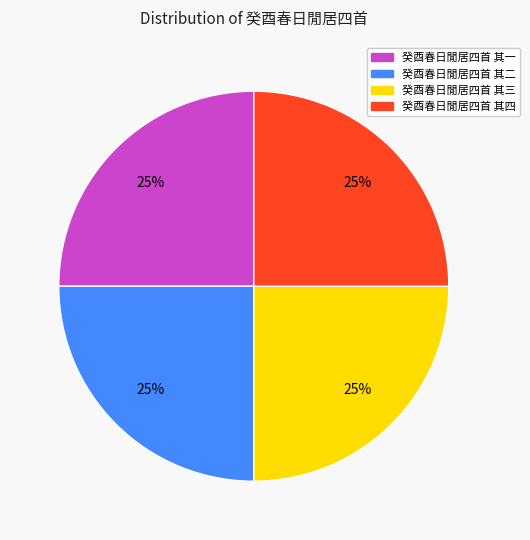

Approximately how many times larger is the value at 癸酉春日閒居四首 其三 compared to 癸酉春日閒居四首 其一?

1.0